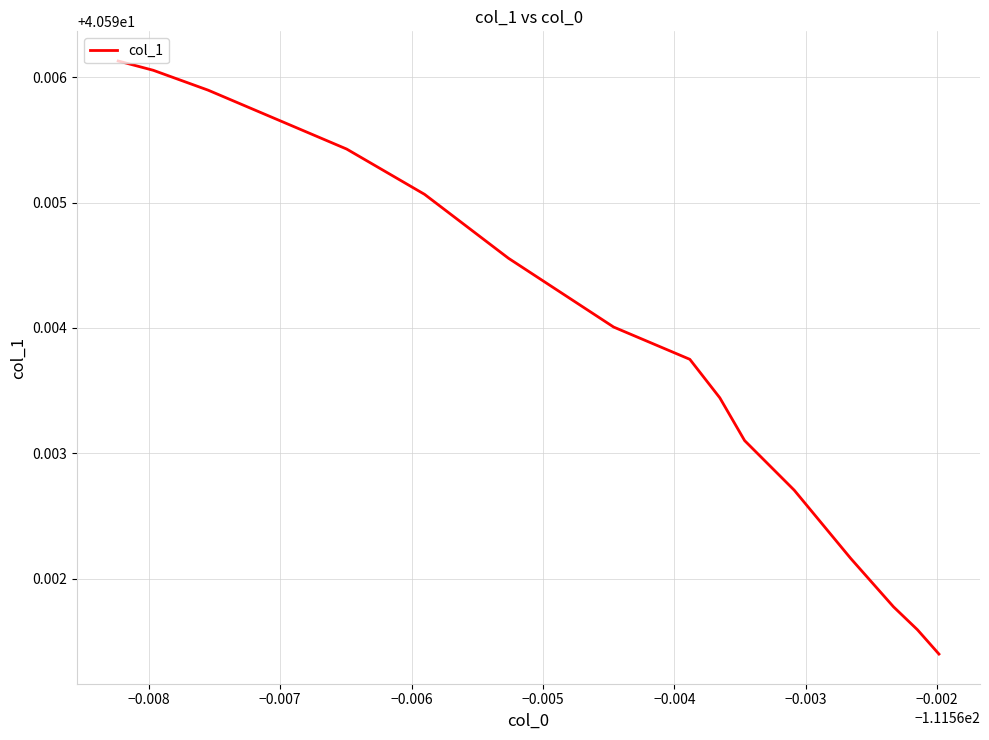

Does the chart have visible grid lines?

Yes